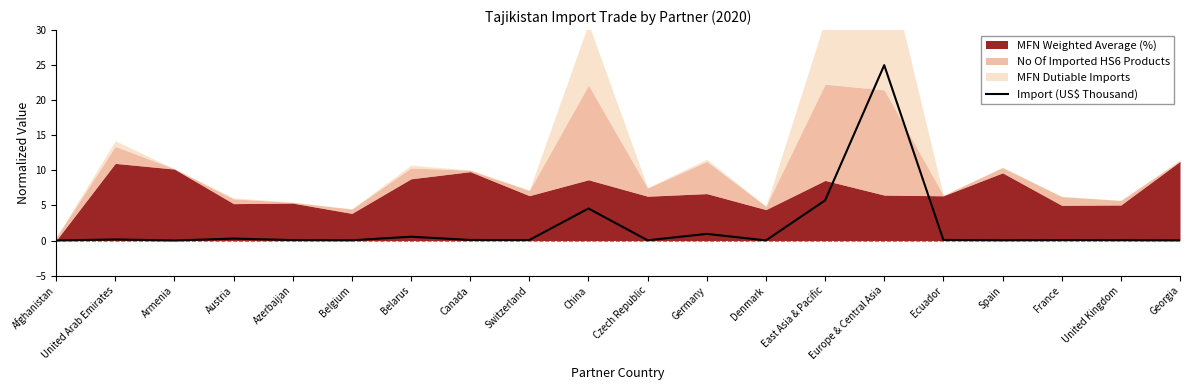

How many interior local valleys (lower than both neighbors) does the data have?

6